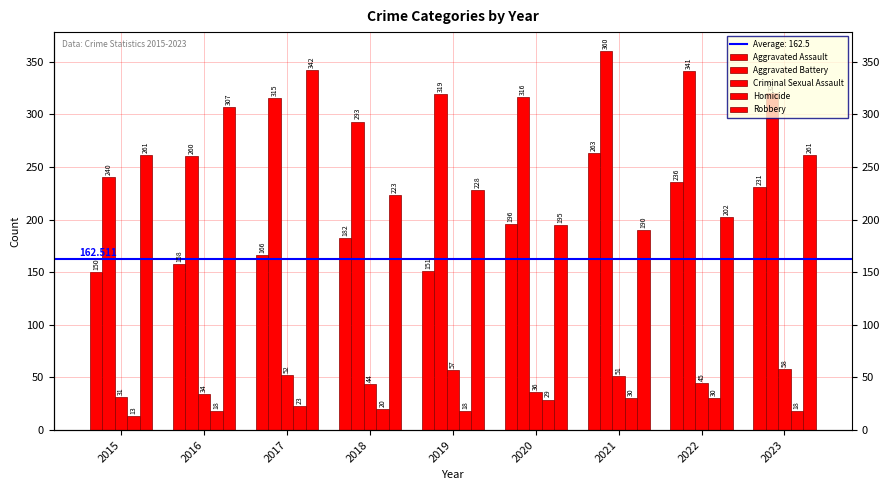

What is the difference between the maximum and minimum values in the Criminal Sexual Assault series?

27